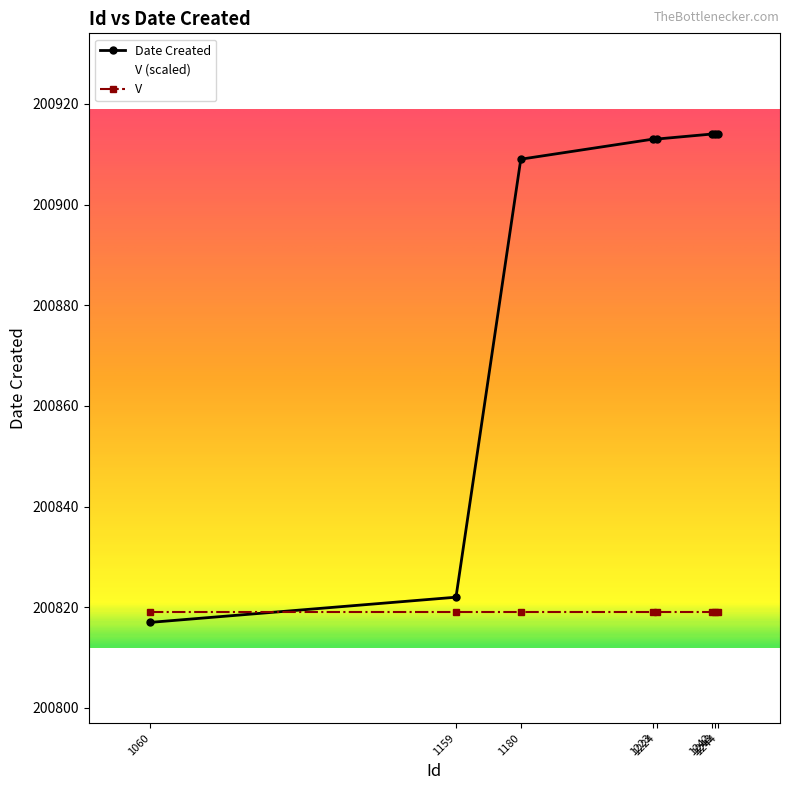

Reading right to left, transcribe all the data shown in this chart.

200914	200914	200914	200913	200913	200909	200822	200817